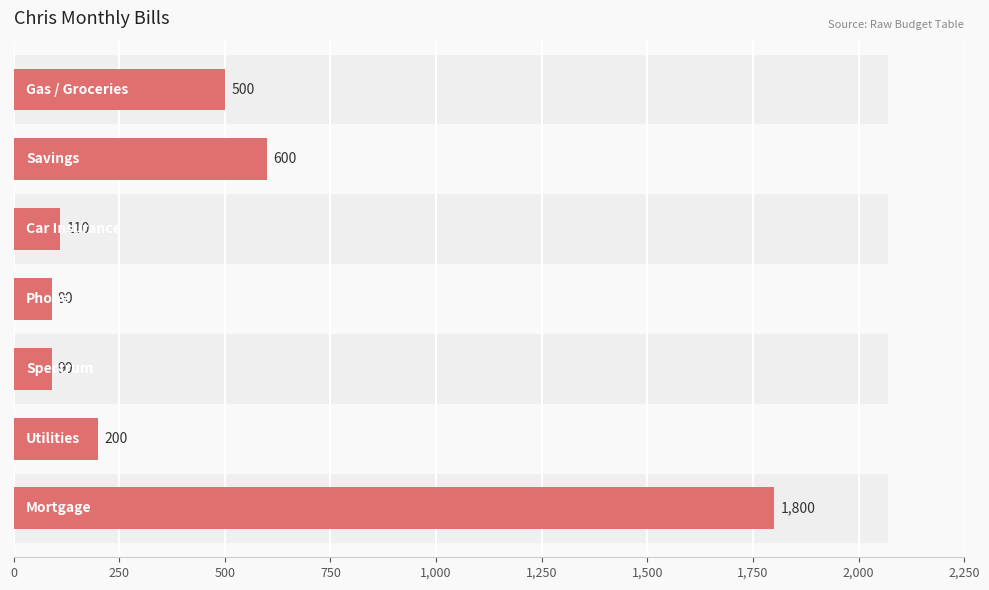

What is the smallest value displayed?

90